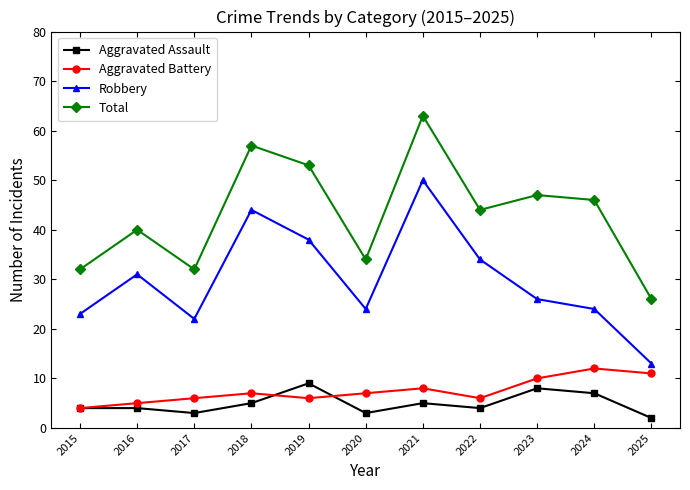

Reading left to right, list all the values displayed in this chart.

Aggravated Assault: 2015=4	2016=4	2017=3	2018=5	2019=9	2020=3	2021=5	2022=4	2023=8	2024=7	2025=2
Aggravated Battery: 2015=4	2016=5	2017=6	2018=7	2019=6	2020=7	2021=8	2022=6	2023=10	2024=12	2025=11
Robbery: 2015=23	2016=31	2017=22	2018=44	2019=38	2020=24	2021=50	2022=34	2023=26	2024=24	2025=13
Total: 2015=32	2016=40	2017=32	2018=57	2019=53	2020=34	2021=63	2022=44	2023=47	2024=46	2025=26